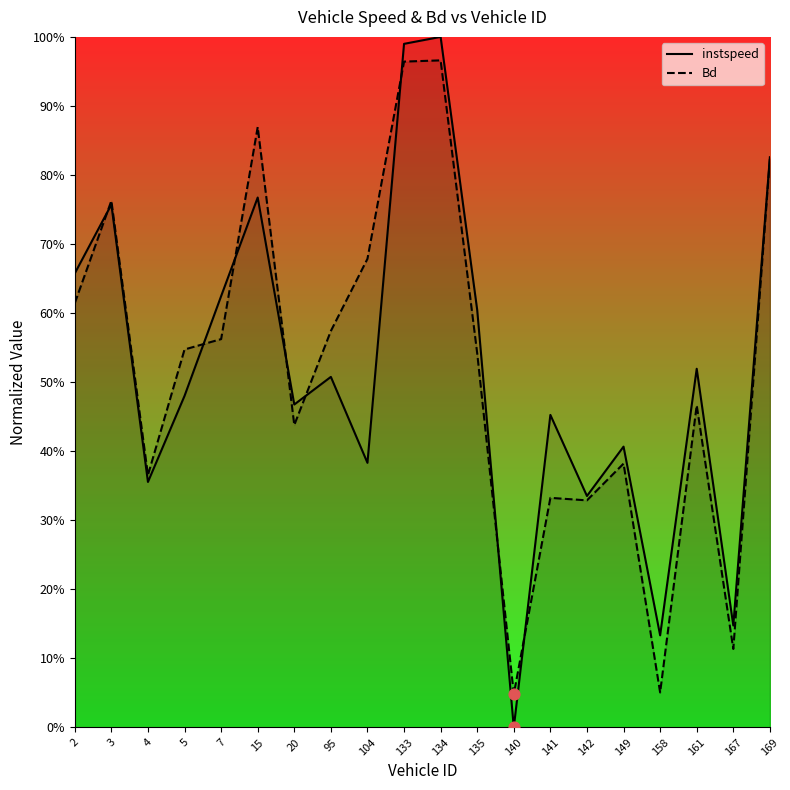

At which category is the sum across all series the highest?

134